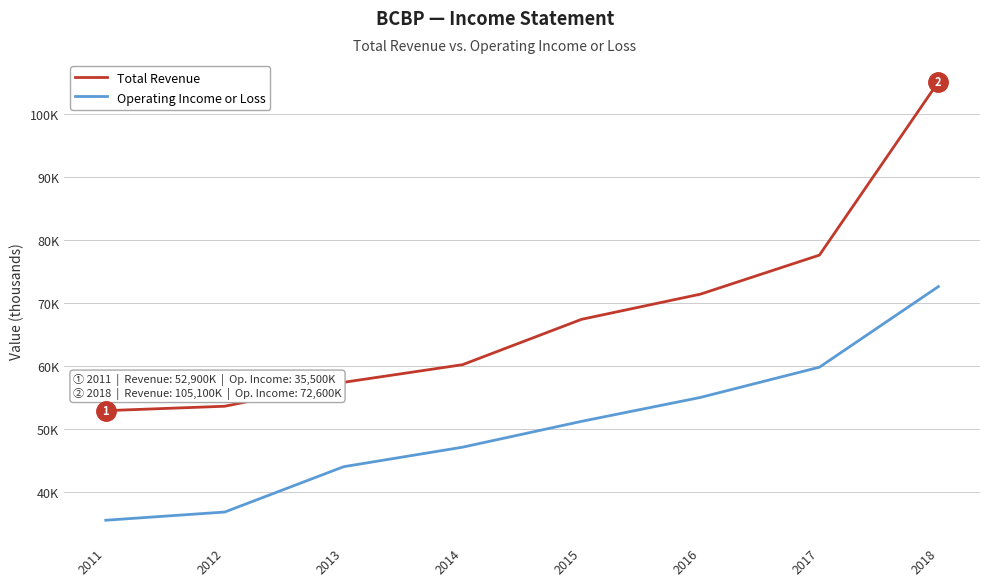

True or false: Total Revenue and Operating Income or Loss intersect in this chart.

False